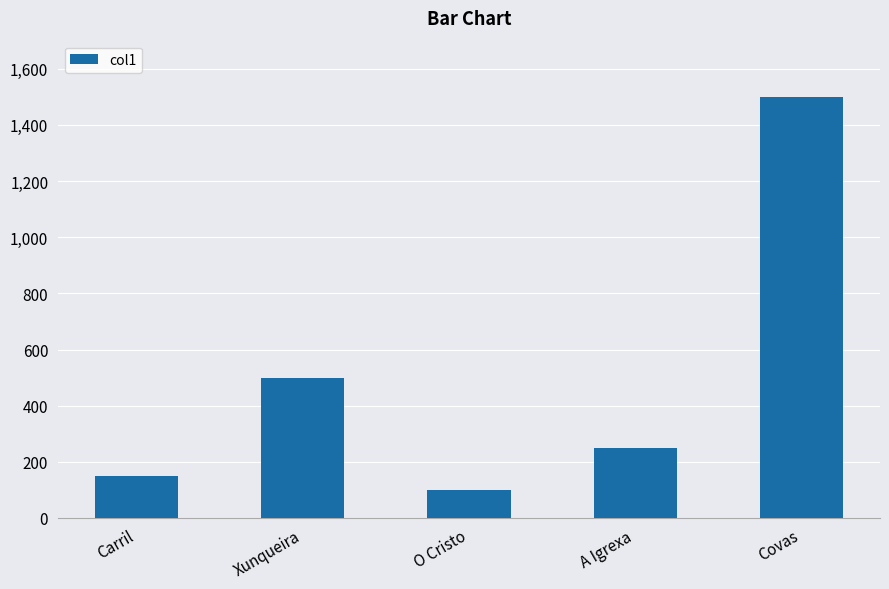

What is the difference between the maximum and minimum values?

1400